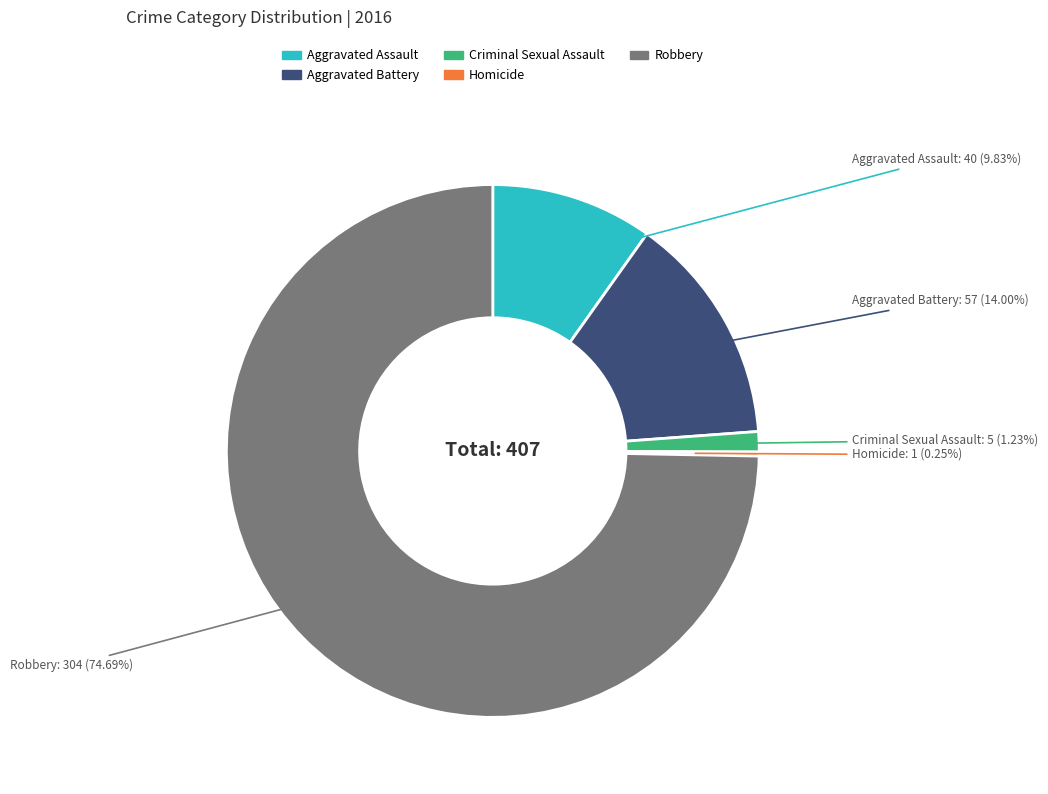

Between Robbery and Aggravated Assault, which is larger?

Robbery